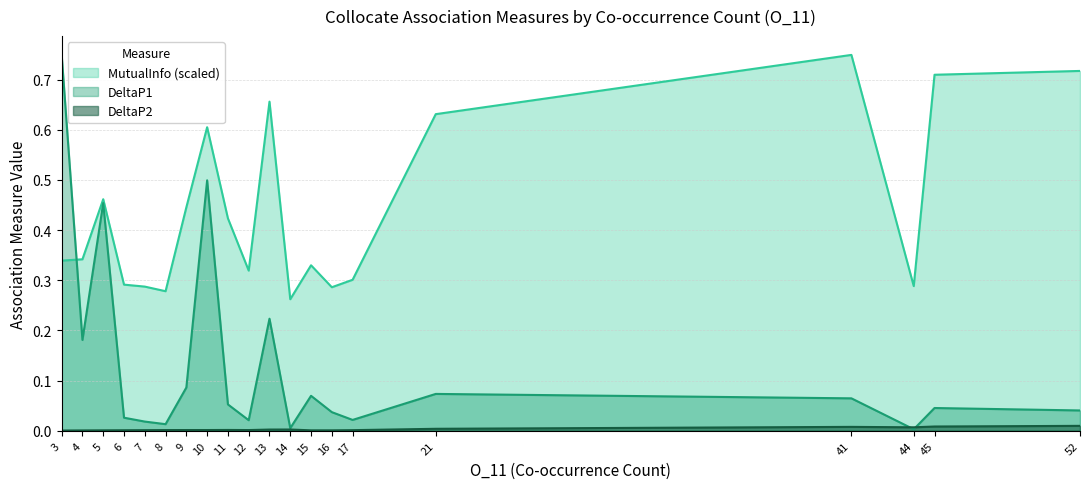

Between 10 and 52, which is larger?

52